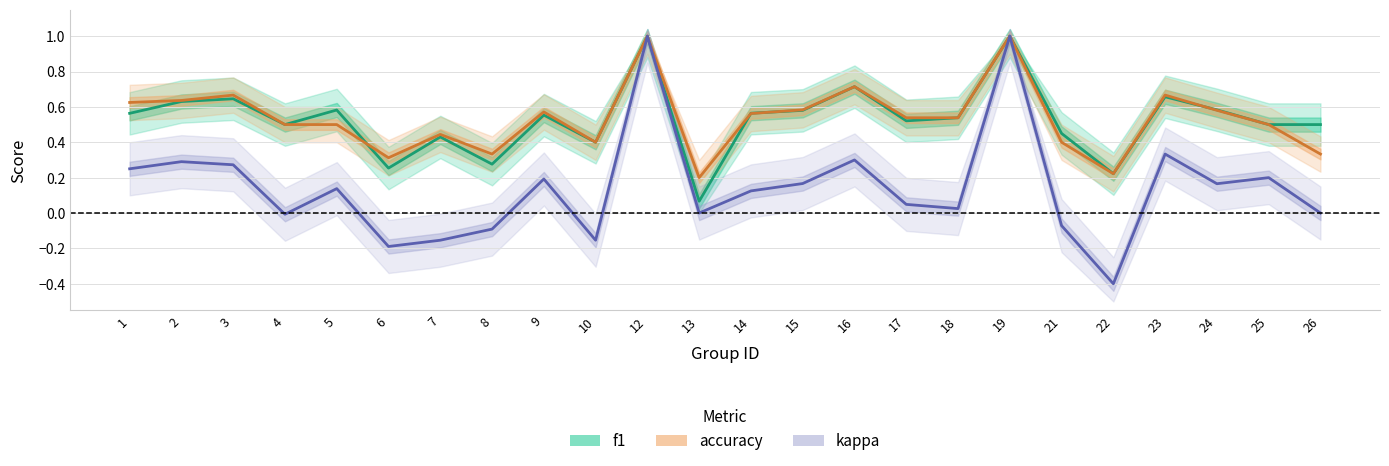

What is the average value of the f1 series?

0.5